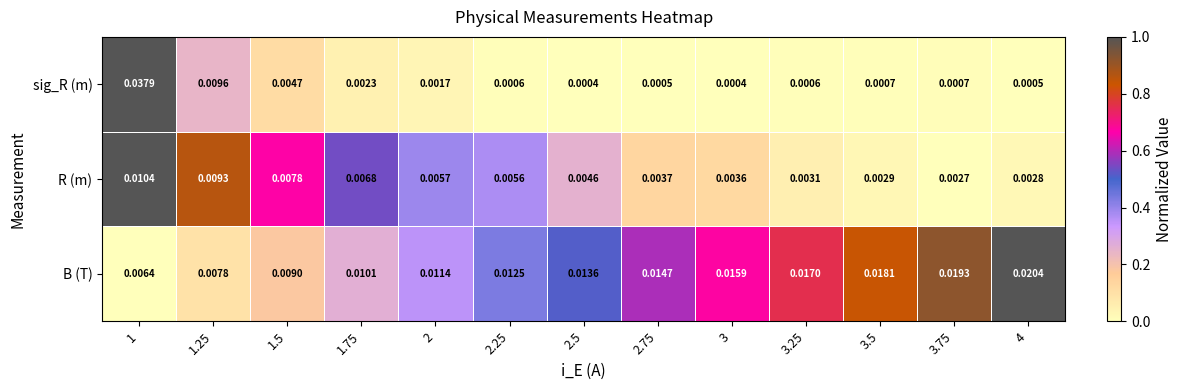

At how many categories does at least one series exceed 0?

13